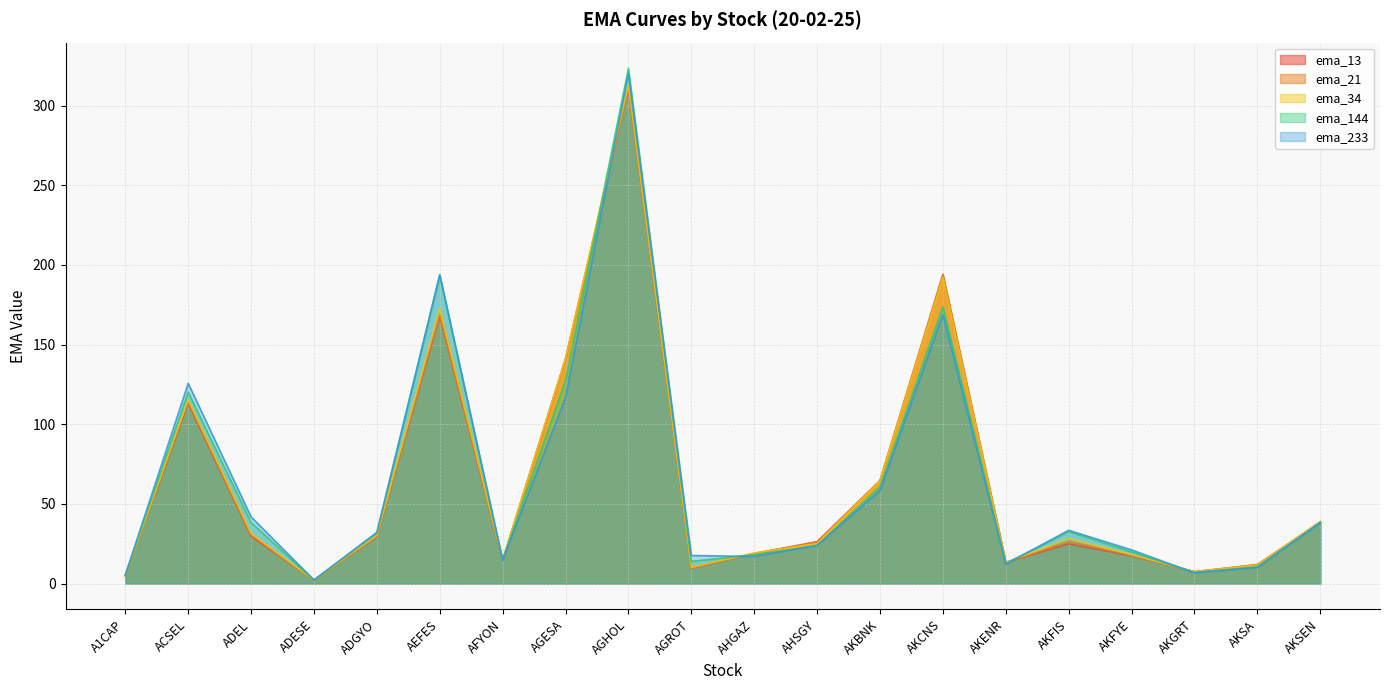

True or false: ema_144 has a value of 127.3 at AGESA.

True